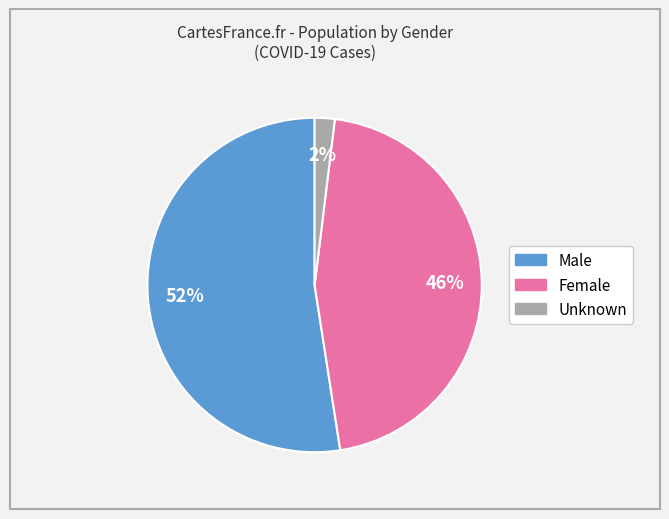

Which slice represents more than half of the pie?

Male